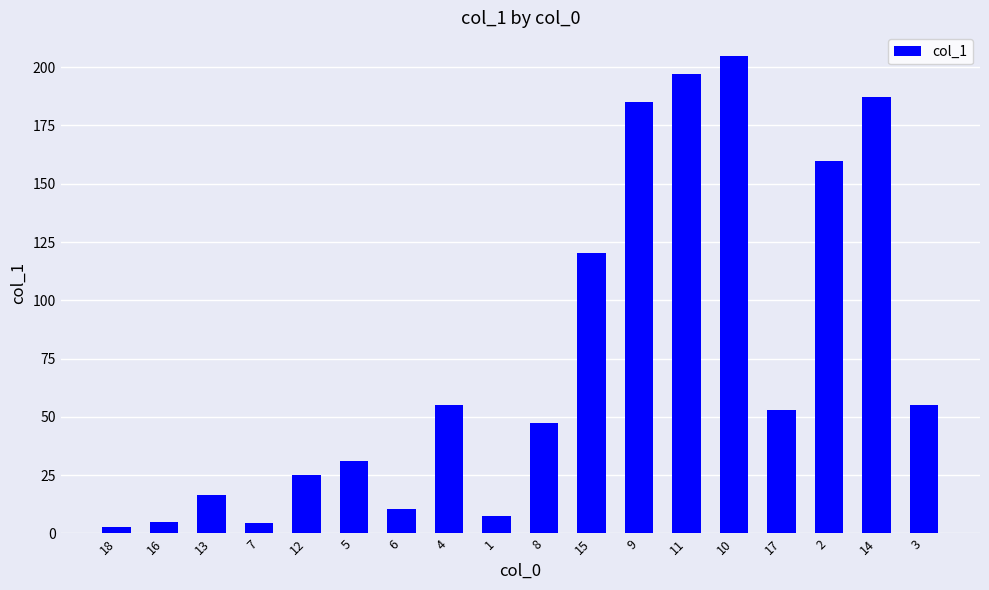

Approximately how many times larger is the value at 14 compared to 13?

11.3